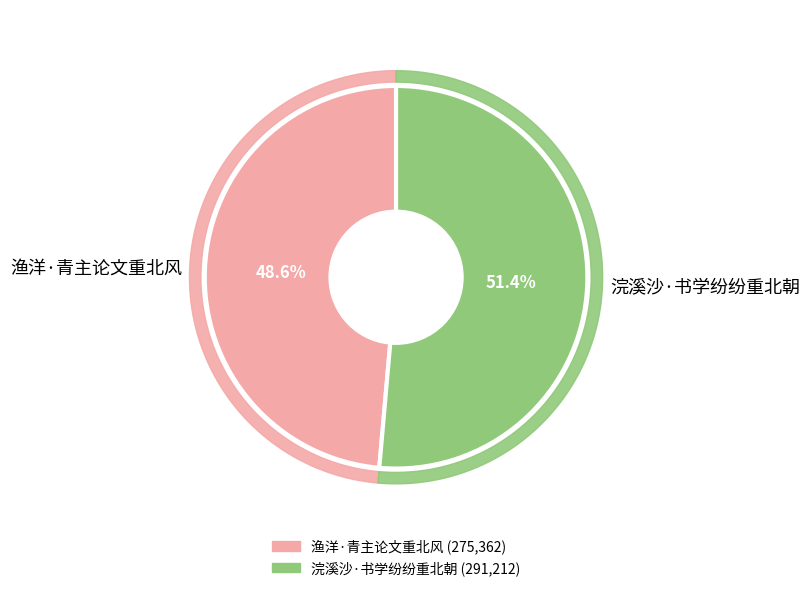

What is the smallest slice in the pie chart?

渔洋·青主论文重北风